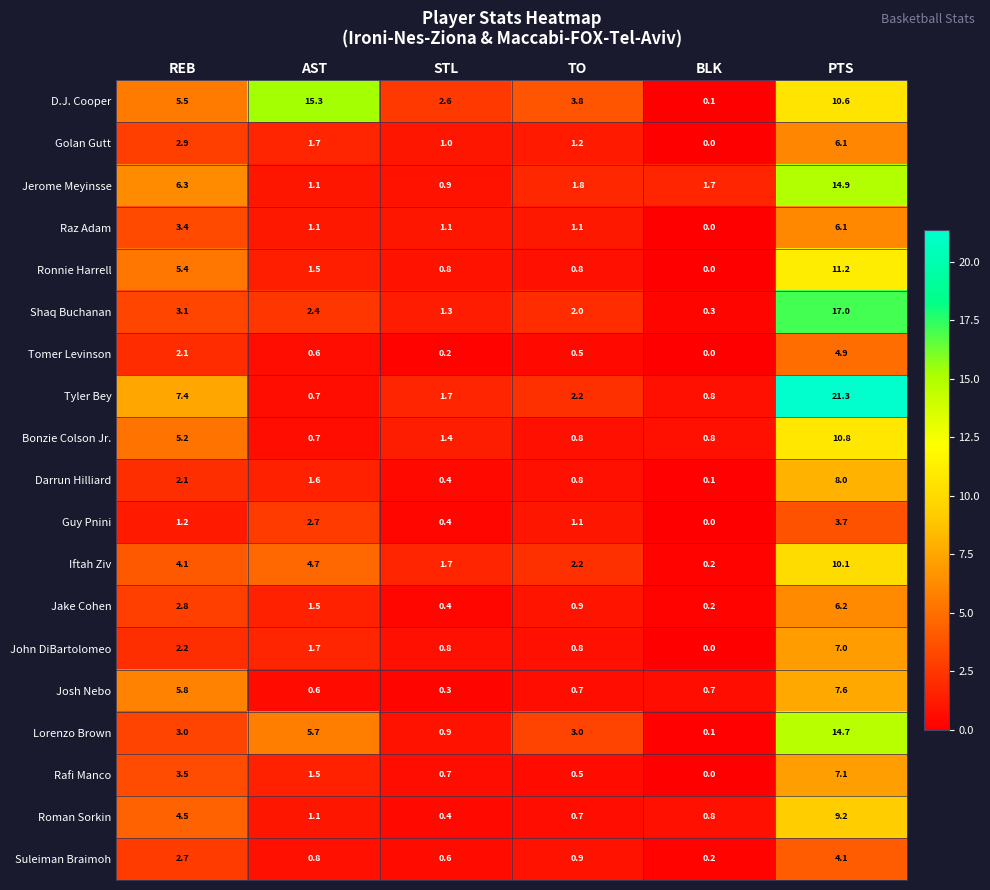

Which series has the largest total across all categories?

D.J. Cooper